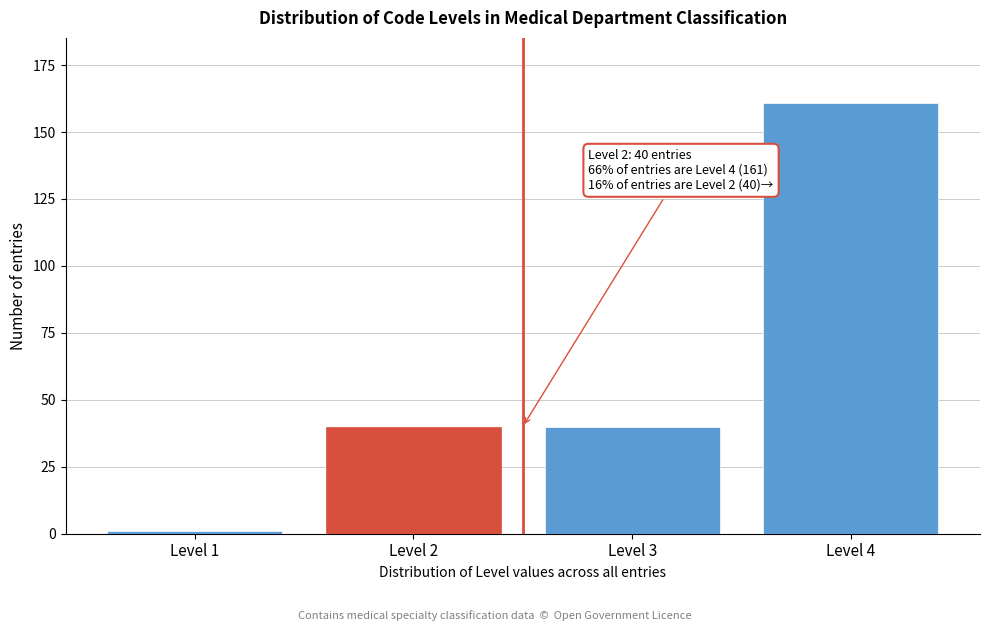

Reading left to right, what are all the values shown in this chart?

1	40	40	161